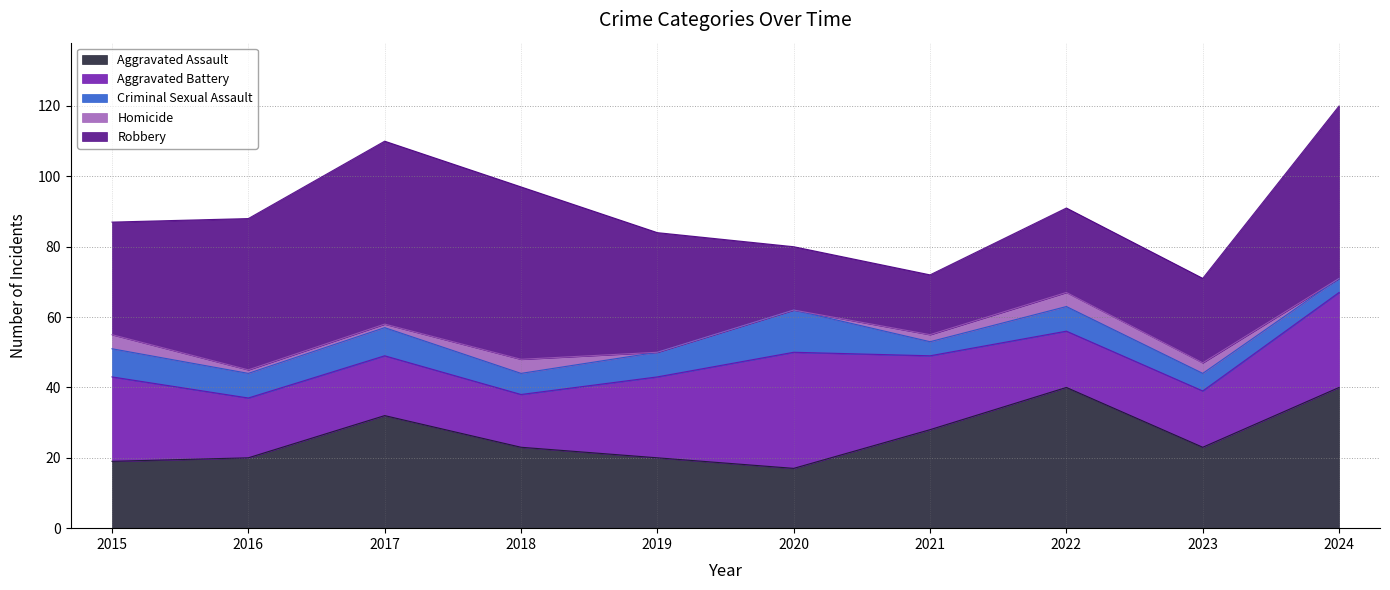

How many interior local peaks does the Aggravated Battery series have?

1